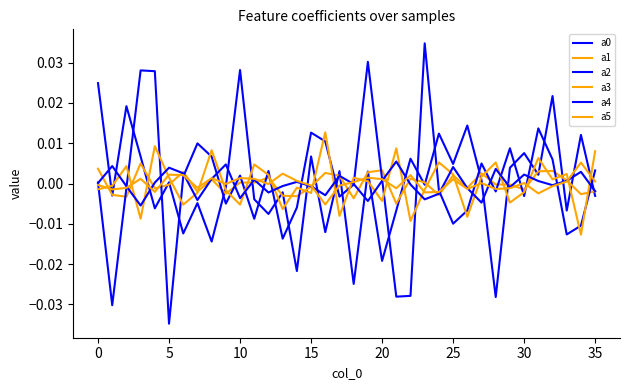

Which series has the largest total across all categories?

a0